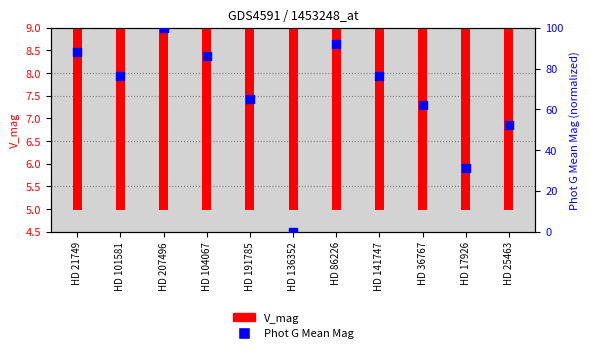

Which series contains the highest Y value?

Phot G Mean Mag